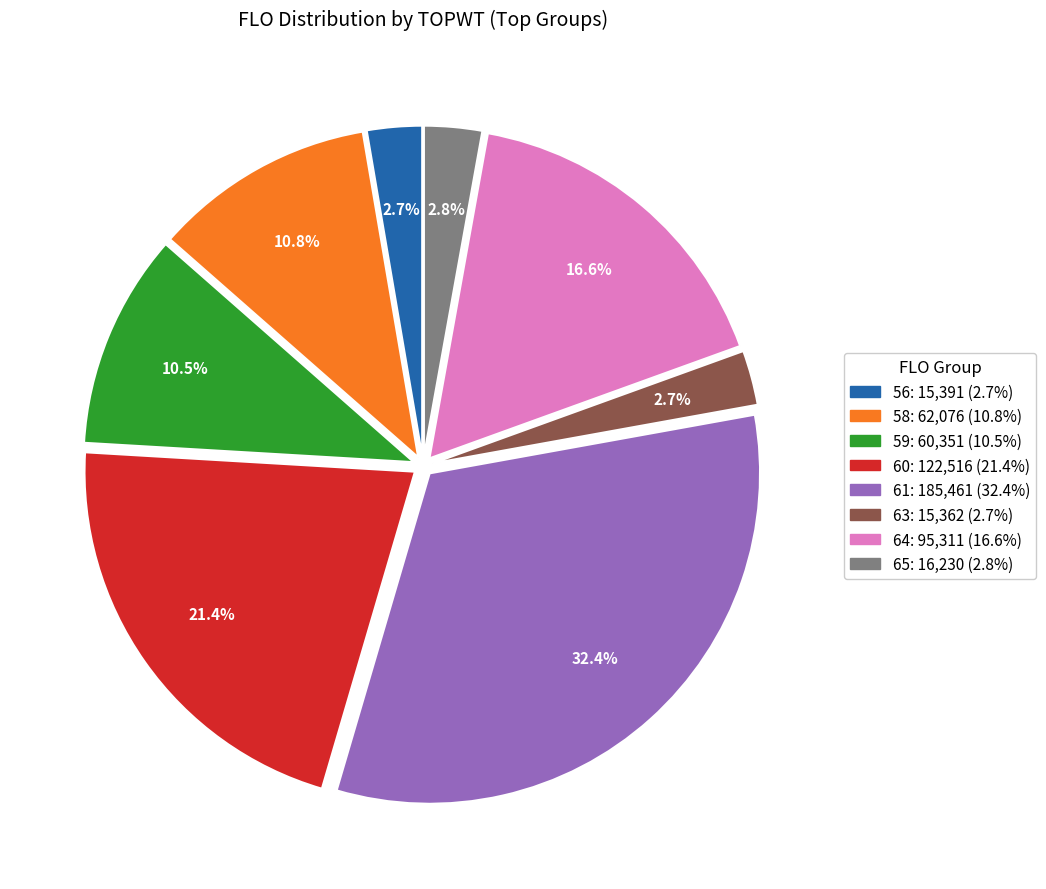

What percentage do 65 and 56 together represent?

5.5%